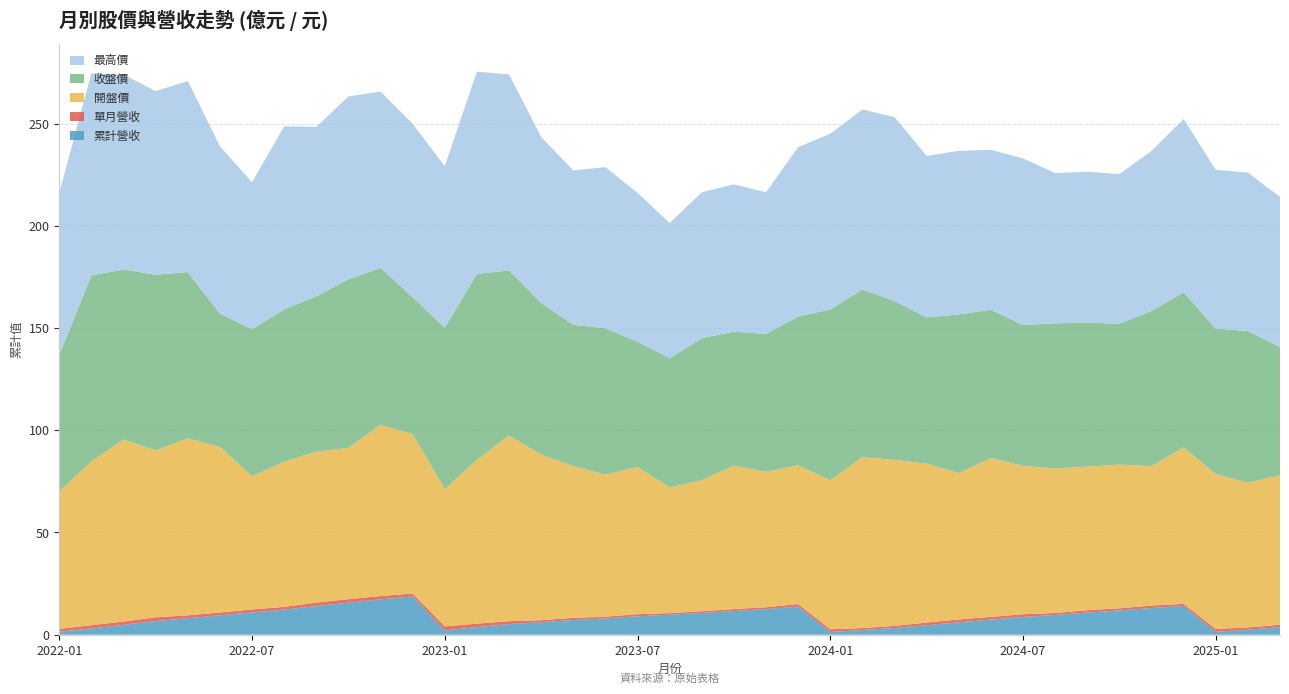

Reading left to right, transcribe all the data shown in this chart.

累計營收: 1.4	3.0	4.8	6.7	8.1	9.5	10.9	12.3	14.0	15.7	17.3	18.7	2.0	3.7	5.2	6.1	7.2	8.0	9.0	9.8	10.6	11.6	12.5	13.8	1.3	2.3	3.3	4.6	6.0	7.4	8.7	9.7	10.8	11.9	13.1	14.1	1.4	2.5	3.7
單月營收: 1.4	1.6	1.6	1.8	1.4	1.4	1.4	1.4	1.7	1.7	1.6	1.4	2.0	1.7	1.4	1.0	1.1	0.8	1.0	0.8	0.8	0.9	0.9	1.2	1.3	0.9	1.0	1.3	1.4	1.3	1.3	1.0	1.2	1.1	1.2	1.0	1.4	1.1	1.2
開盤價: 67.1	80.1	89.0	81.6	86.6	81.0	65.2	71.0	73.8	74.0	83.7	78.0	67.1	80.1	90.8	81.0	74.2	69.5	72.0	61.4	64.0	70.2	66.2	67.9	72.8	83.6	81.2	77.7	71.6	77.7	72.6	70.7	70.2	70.3	68.2	76.6	75.8	70.8	73.1
收盤價: 67.0	91.0	83.2	86.0	81.3	65.2	71.9	74.5	76.0	82.5	76.8	67.0	79.0	91.0	80.8	74.2	69.2	71.6	61.3	63.3	69.6	65.5	67.5	72.8	83.6	82.1	77.7	71.6	77.6	72.6	68.9	71.0	70.5	68.9	76.0	75.8	71.2	74.2	62.7
最高價: 79.0	98.9	95.4	89.8	93.5	81.9	71.9	89.6	82.9	89.4	86.3	84.8	79.0	98.9	95.9	81.2	75.5	78.8	72.8	66.1	71.3	72.1	69.3	82.8	86.0	88.0	90.0	79.0	80.0	78.2	81.5	73.5	73.8	73.2	78.2	84.8	77.6	77.5	73.5